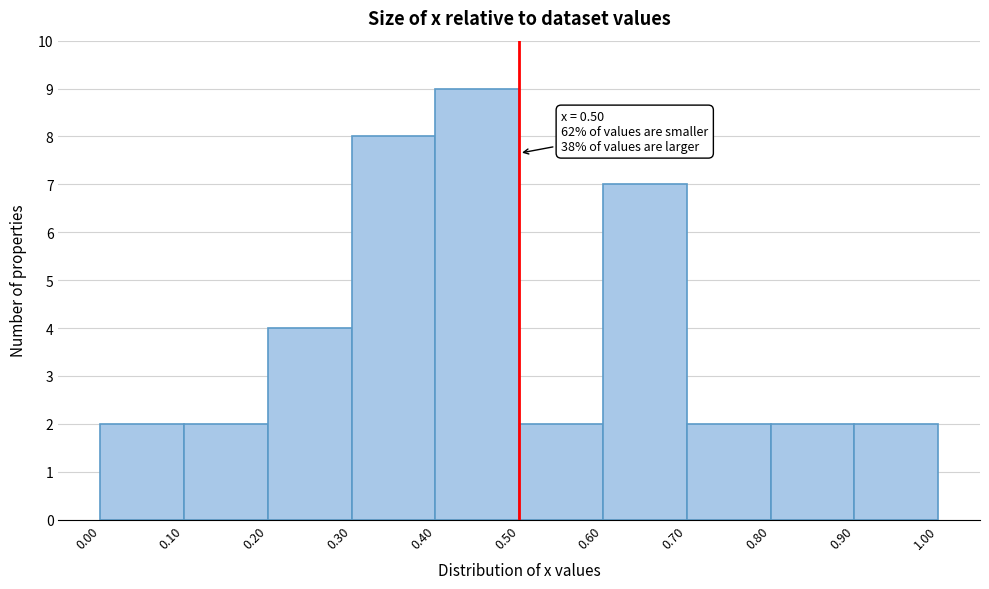

Over which range of the x-axis is the bar tallest?

0.40 to 0.50